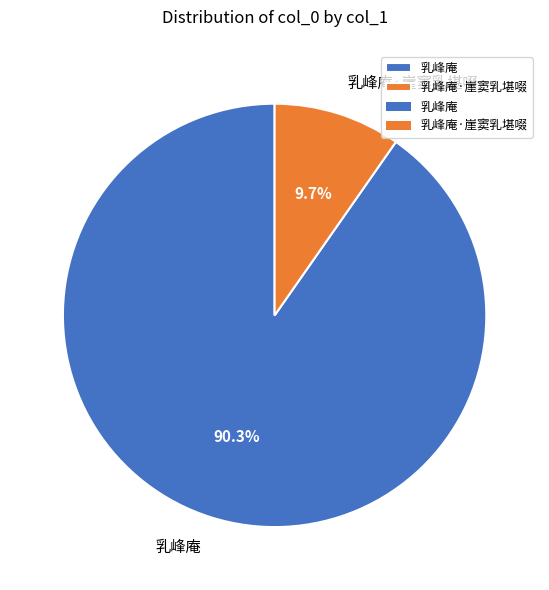

To the nearest percent, what percentage of the pie is 乳峰庵?

90%